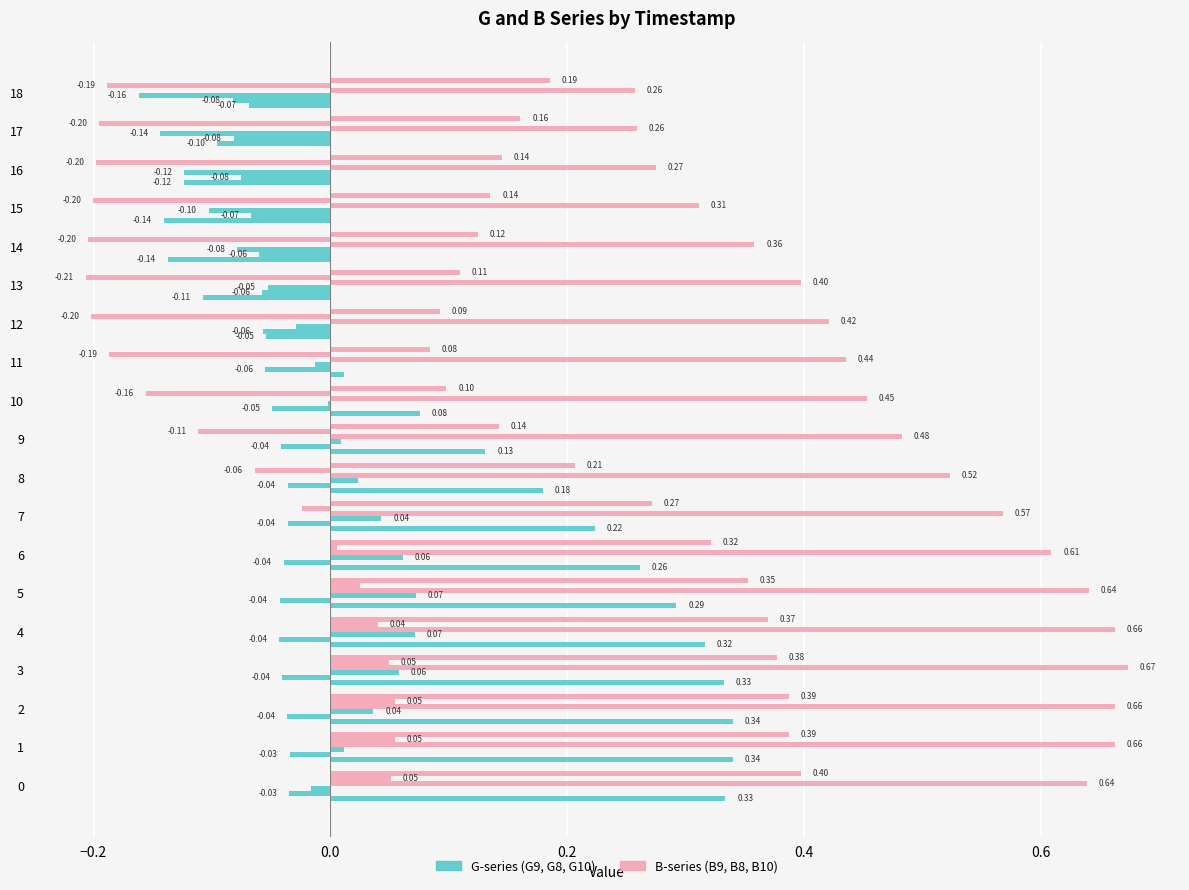

Count the number of categories in the chart.

19